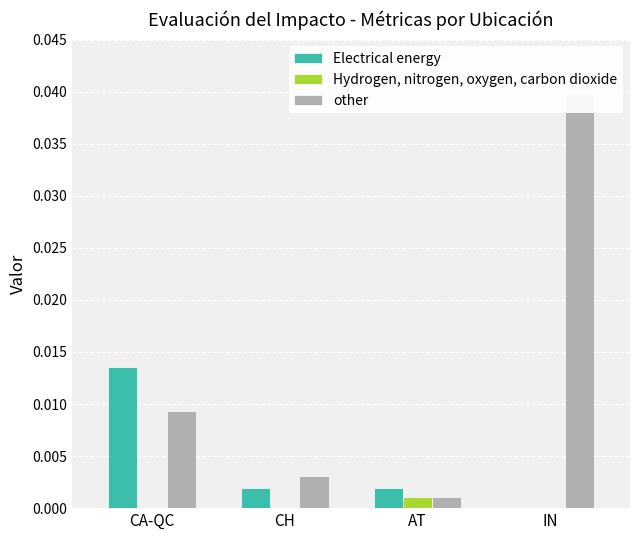

Is it true that Hydrogen, nitrogen, oxygen, carbon dioxide equals 0.0 at CH?

True